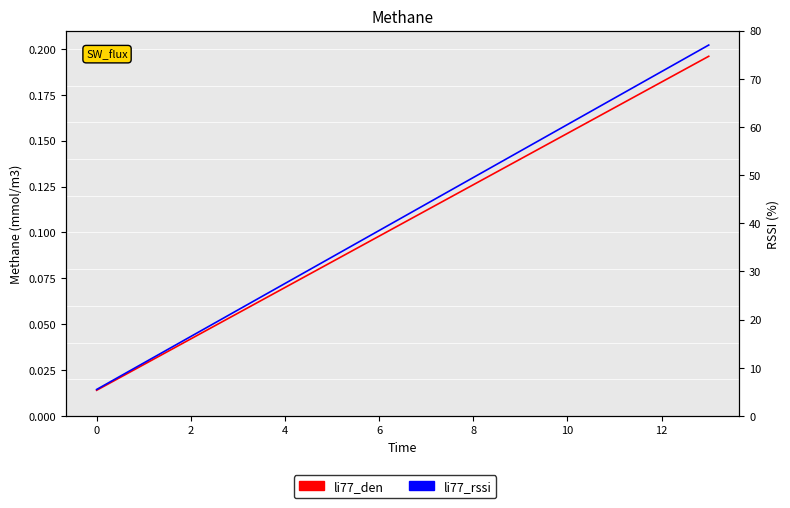

How many lines are shown in the chart?

2